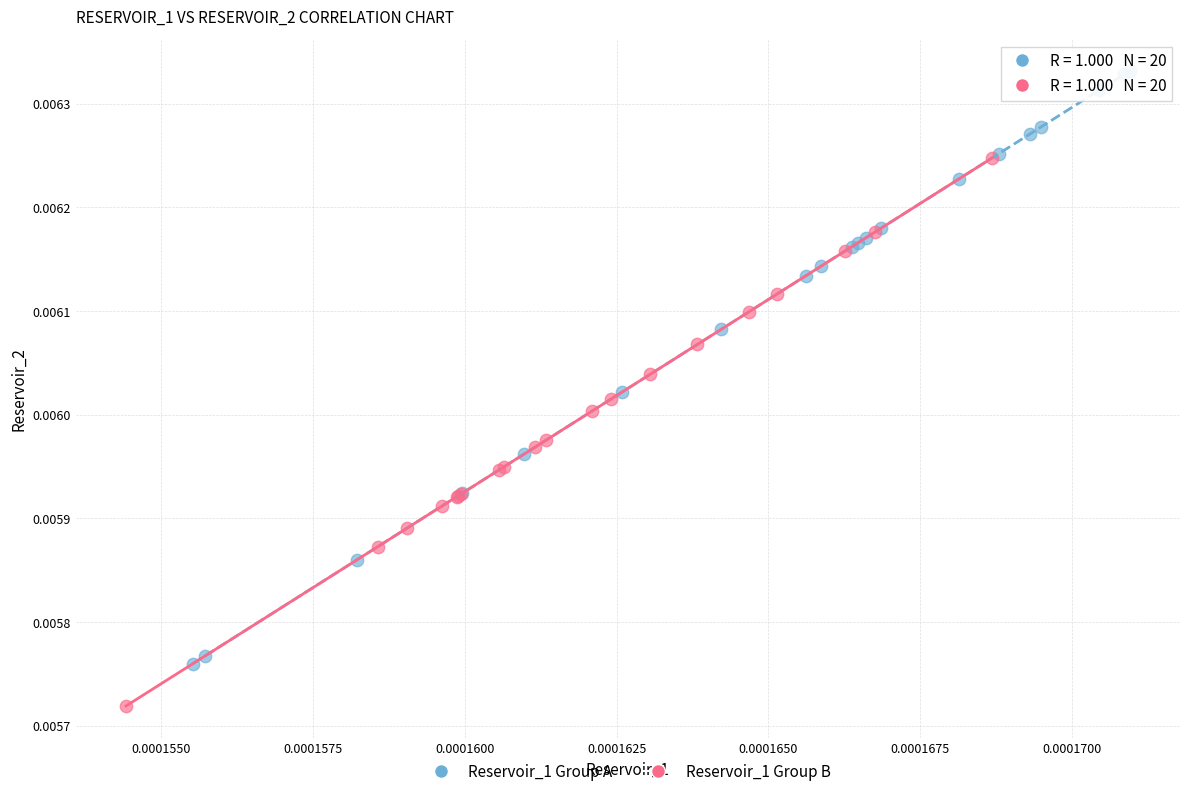

Which series has the largest Y range (max minus min)?

Reservoir_1 Group A